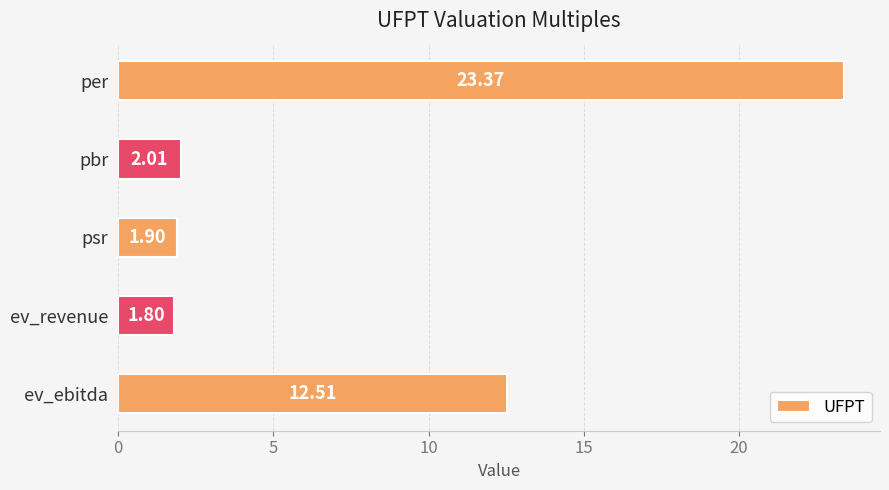

How many values are below 2?

2